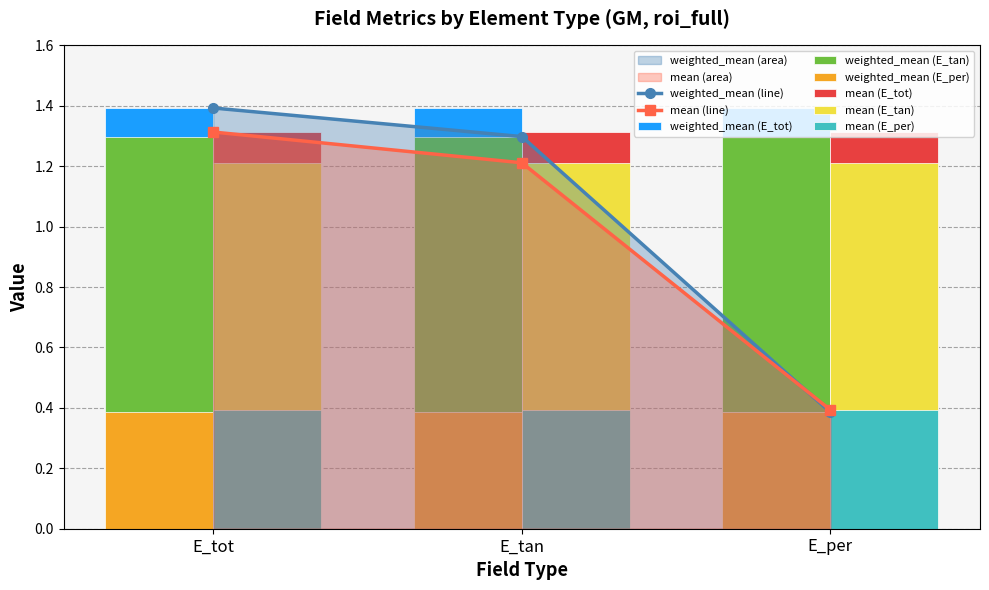

Is the value of mean at E_per greater than the value of weighted_mean at E_per?

Yes